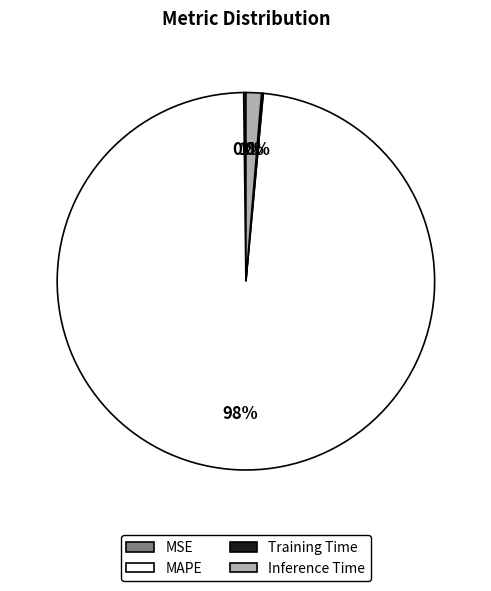

Which slice represents more than half of the pie?

MAPE